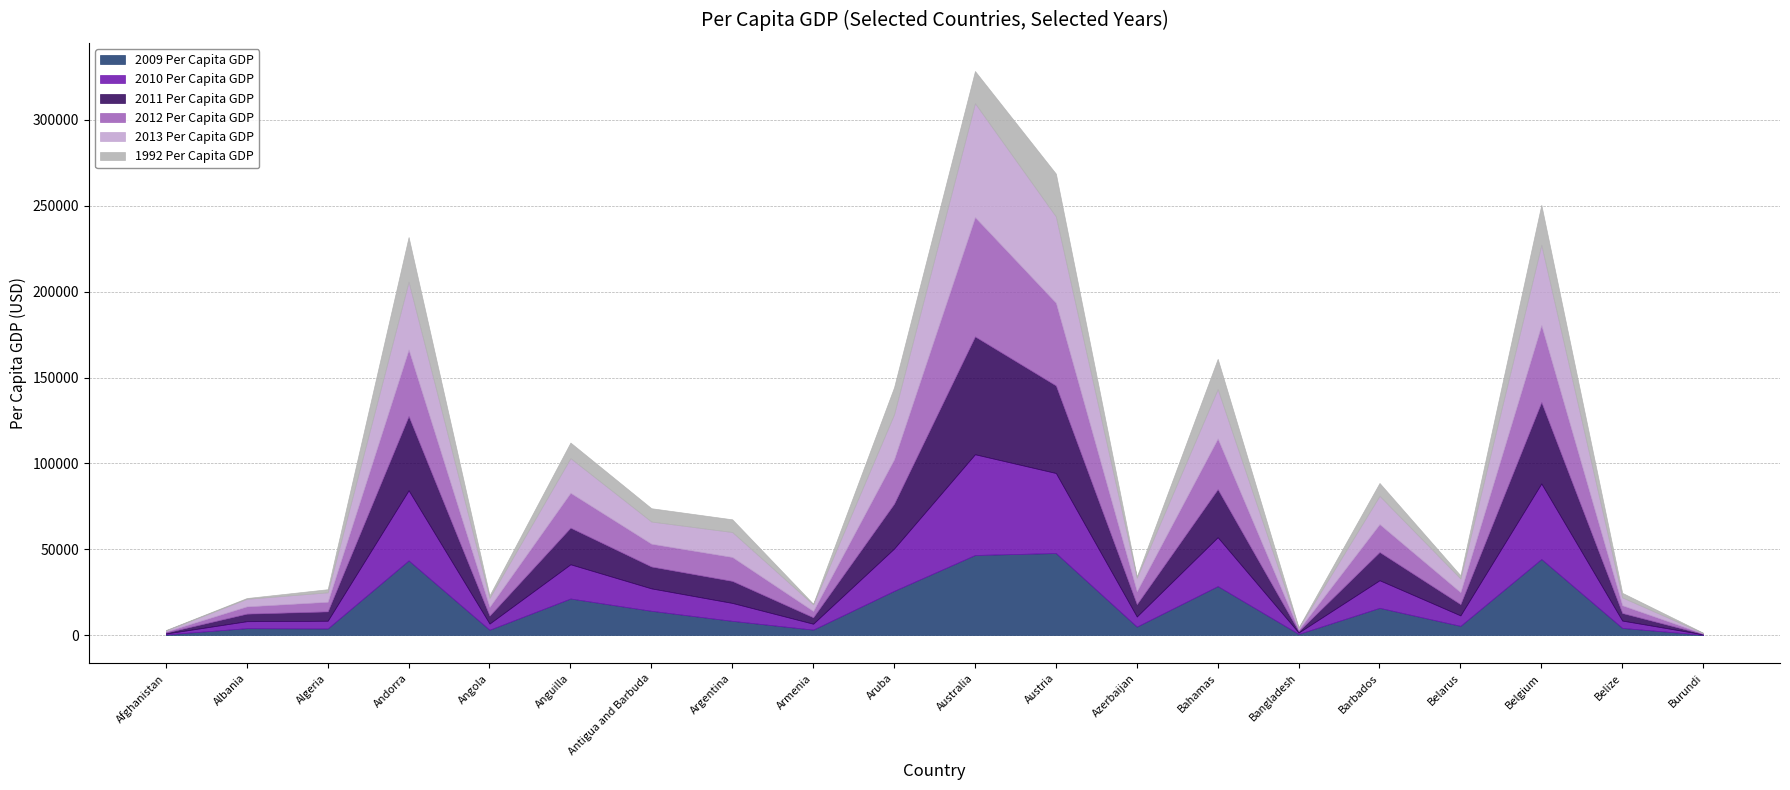

Does the chart have visible grid lines?

Yes